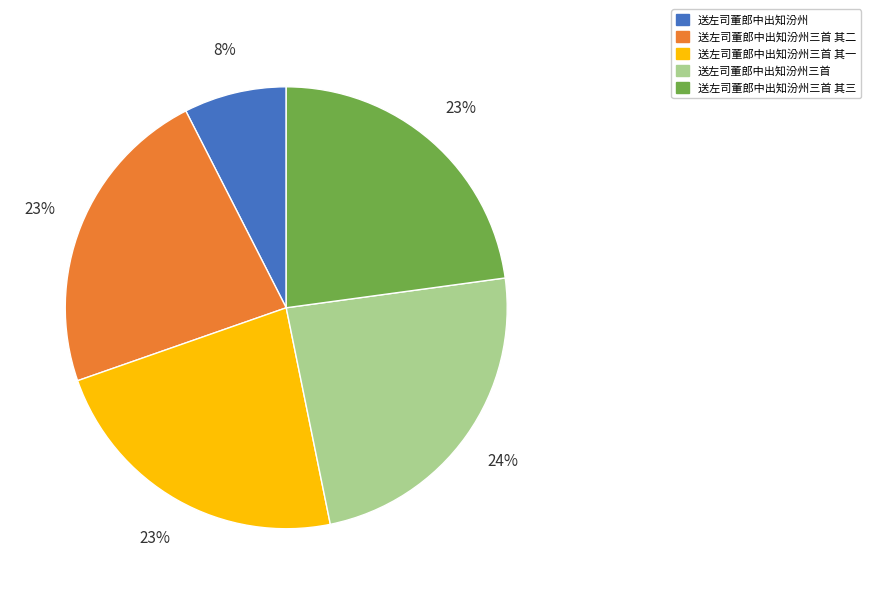

Is it true that 送左司董郎中出知汾州三首 其二 is 16% of the pie?

False